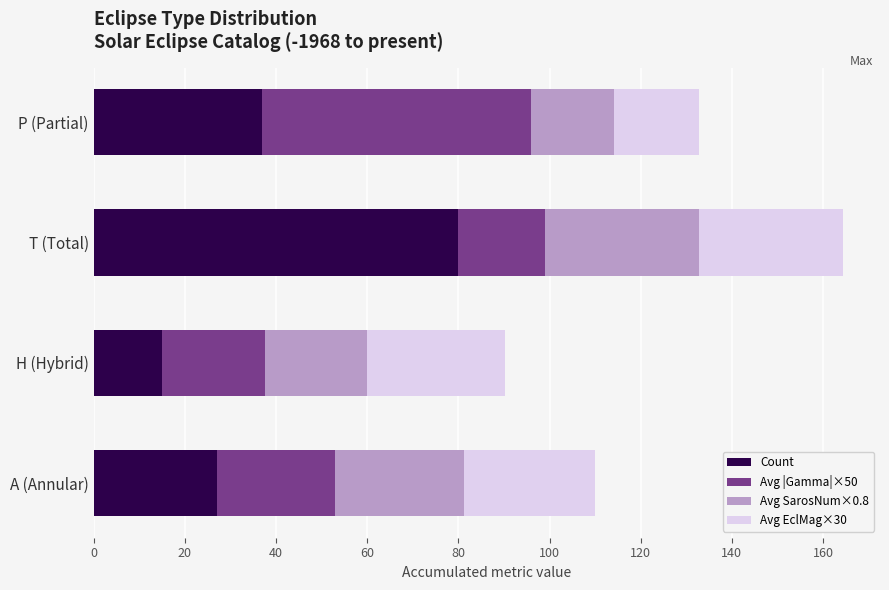

List the labels in order of Count value, largest first.

T (Total), P (Partial), A (Annular), H (Hybrid)